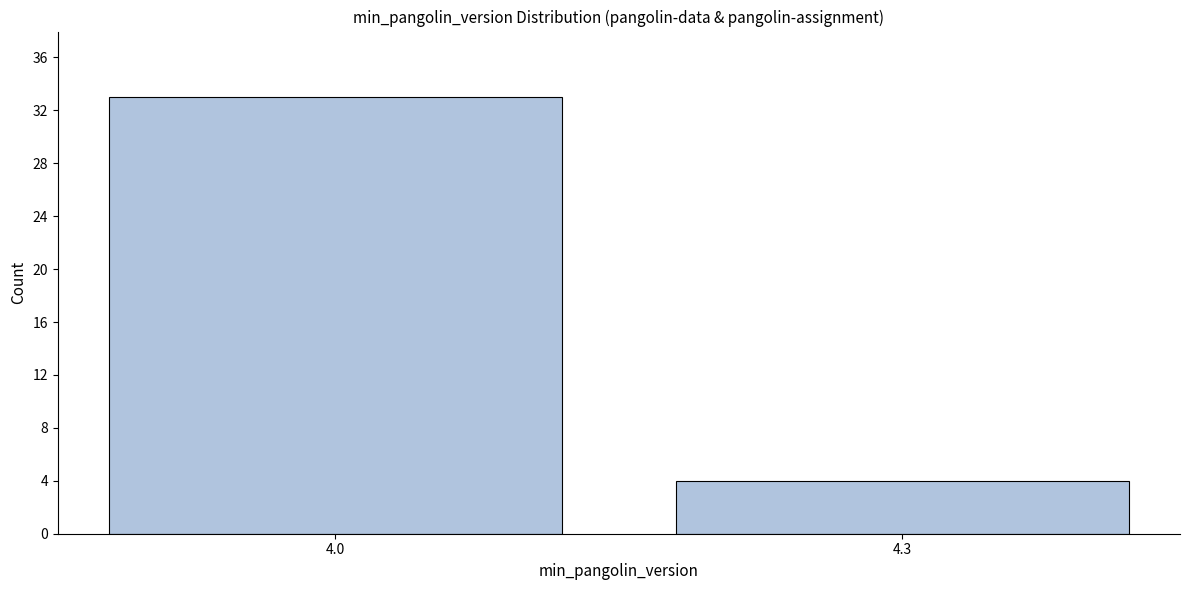

Reading right to left, list all the values displayed in this chart.

4.3=4	4.0=33